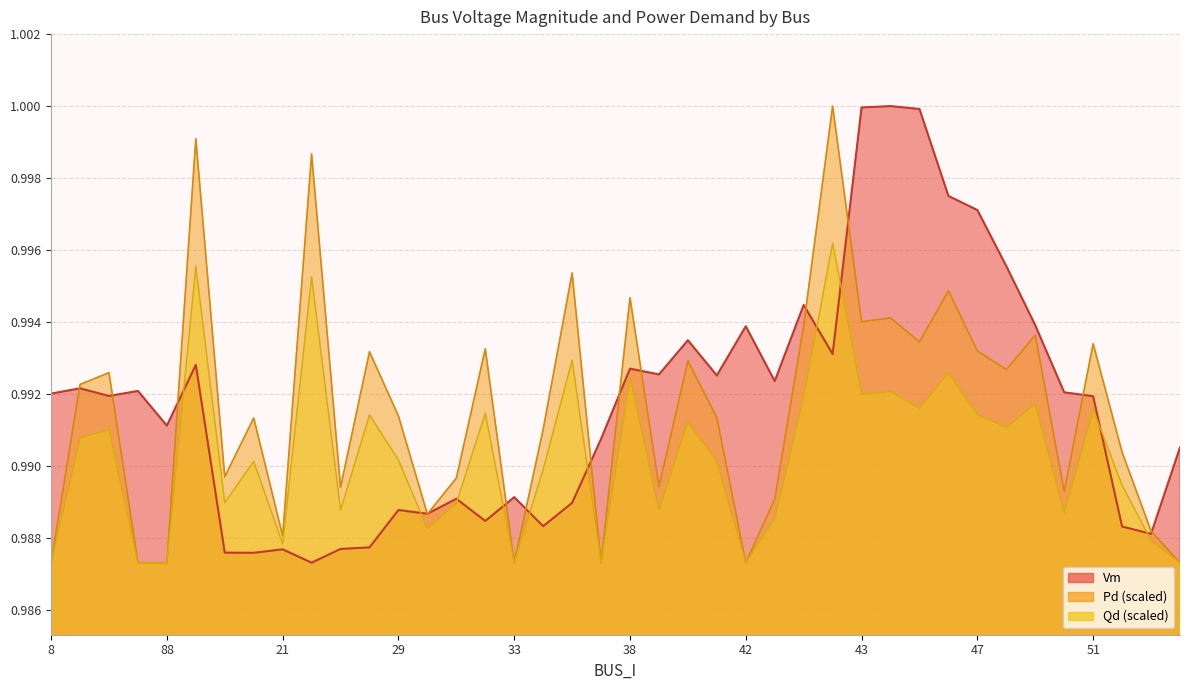

Reading left to right, what are all the values shown in this chart?

Vm: 8=1.0	77=1.0	75=1.0	9=1.0	88=1.0	70=1.0	19=1.0	20=1.0	21=1.0	22=1.0	23=1.0	91=1.0	29=1.0	30=1.0	31=1.0	32=1.0	33=1.0	53=1.0	109=1.0	55=1.0	38=1.0	39=1.0	40=1.0	41=1.0	42=1.0	96=1.0	52=1.0	69=1.0	43=1.0	44=1.0	45=1.0	46=1.0	47=1.0	50=1.0	48=1.0	49=1.0	51=1.0	54=1.0	90=1.0	56=1.0
Pd: 8=1.0	77=1.0	75=1.0	9=1.0	88=1.0	70=1.0	19=1.0	20=1.0	21=1.0	22=1.0	23=1.0	91=1.0	29=1.0	30=1.0	31=1.0	32=1.0	33=1.0	53=1.0	109=1.0	55=1.0	38=1.0	39=1.0	40=1.0	41=1.0	42=1.0	96=1.0	52=1.0	69=1.0	43=1.0	44=1.0	45=1.0	46=1.0	47=1.0	50=1.0	48=1.0	49=1.0	51=1.0	54=1.0	90=1.0	56=1.0
Qd: 8=1.0	77=1.0	75=1.0	9=1.0	88=1.0	70=1.0	19=1.0	20=1.0	21=1.0	22=1.0	23=1.0	91=1.0	29=1.0	30=1.0	31=1.0	32=1.0	33=1.0	53=1.0	109=1.0	55=1.0	38=1.0	39=1.0	40=1.0	41=1.0	42=1.0	96=1.0	52=1.0	69=1.0	43=1.0	44=1.0	45=1.0	46=1.0	47=1.0	50=1.0	48=1.0	49=1.0	51=1.0	54=1.0	90=1.0	56=1.0